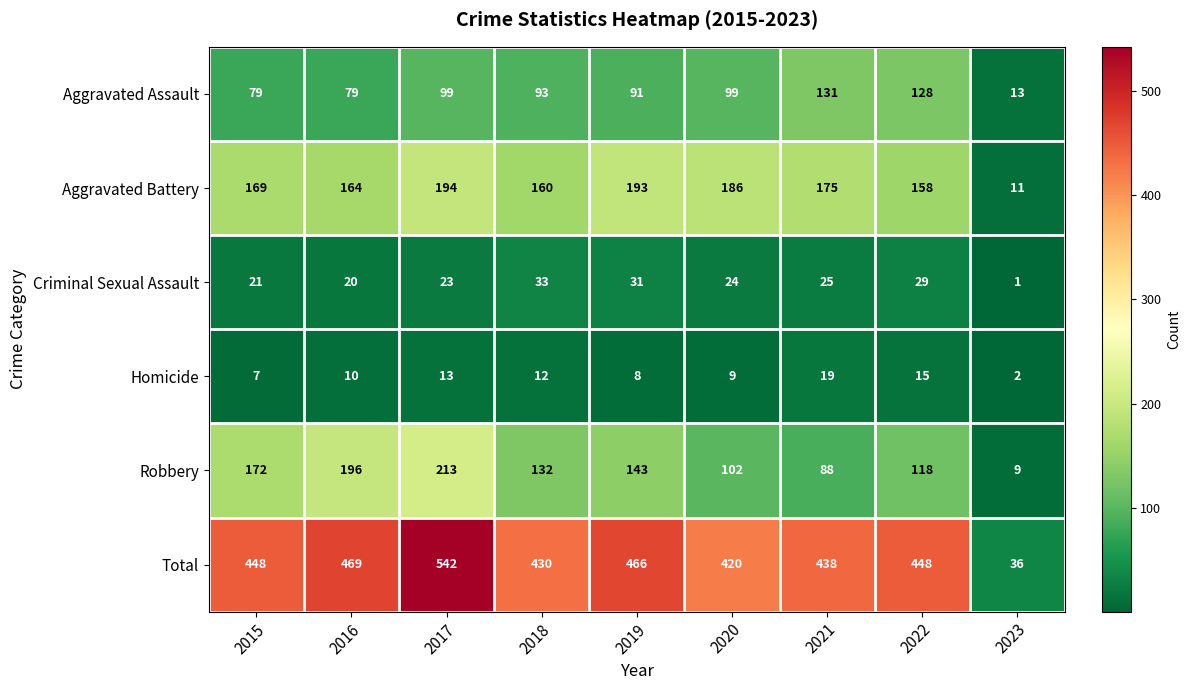

Is it true that Aggravated Assault equals 75 at 2022?

False